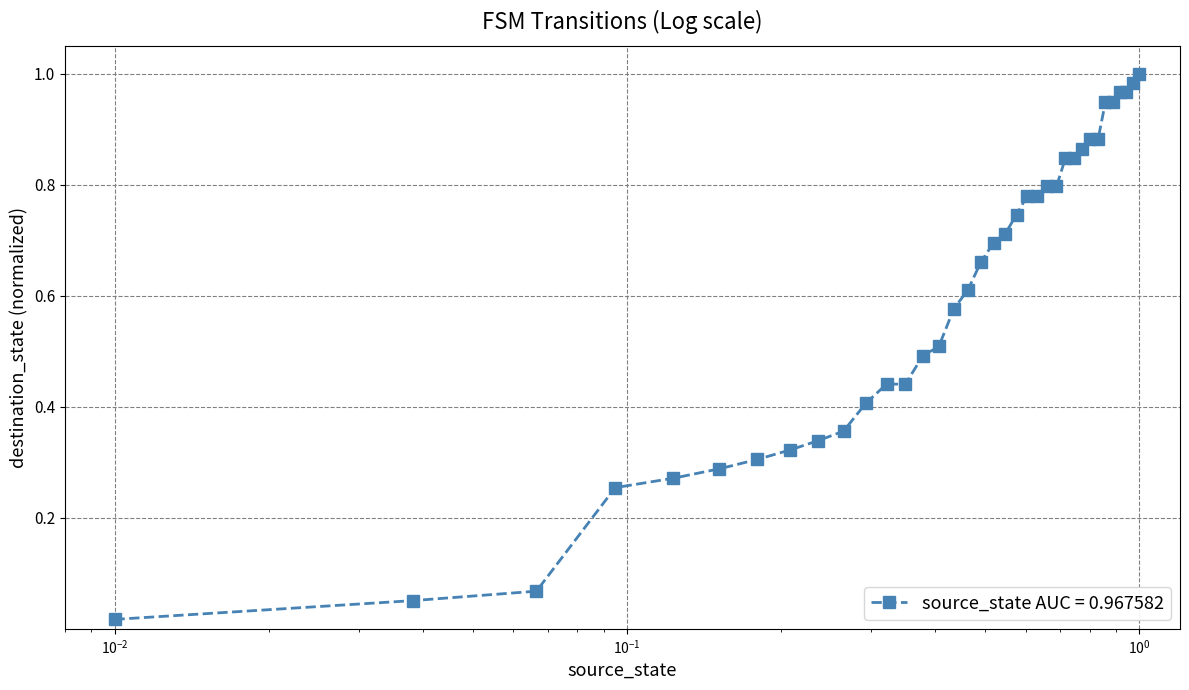

How many lines are shown in the chart?

1